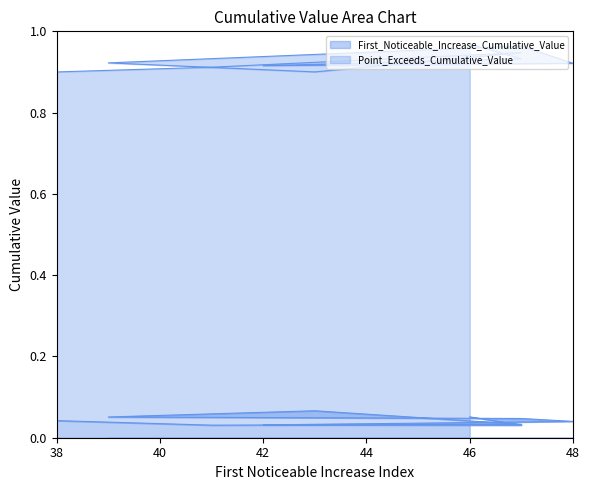

Reading left to right, list all the values displayed in this chart.

First_Noticeable_Increase_Cumulative_Value: 46=0.1	47=0.0	42=0.0	48=0.0	47=0.0	39=0.1	43=0.1	47=0.0	41=0.0	38=0.0
Point_Exceeds_Cumulative_Value: 46=1.0	47=0.9	42=0.9	48=0.9	47=1.0	39=0.9	43=0.9	47=0.9	41=0.9	38=0.9